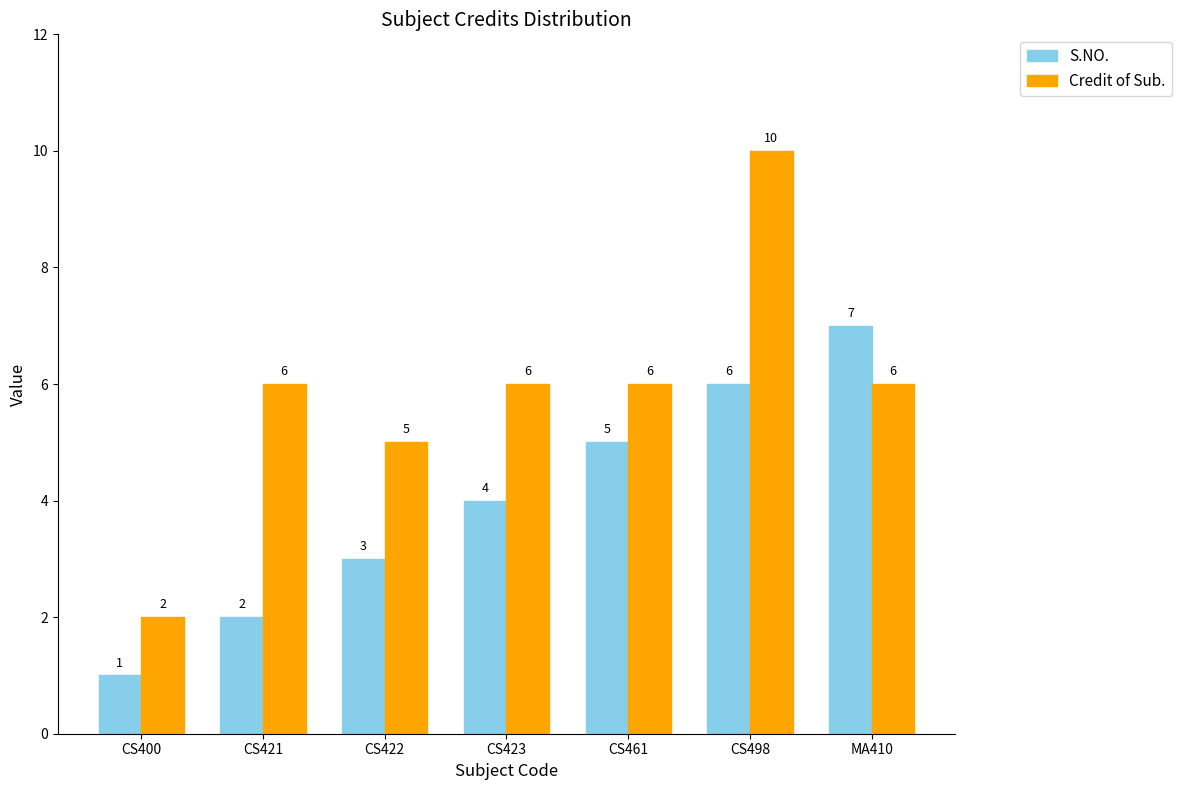

What is the sum of the S.NO. values at CS461 and CS421?

7